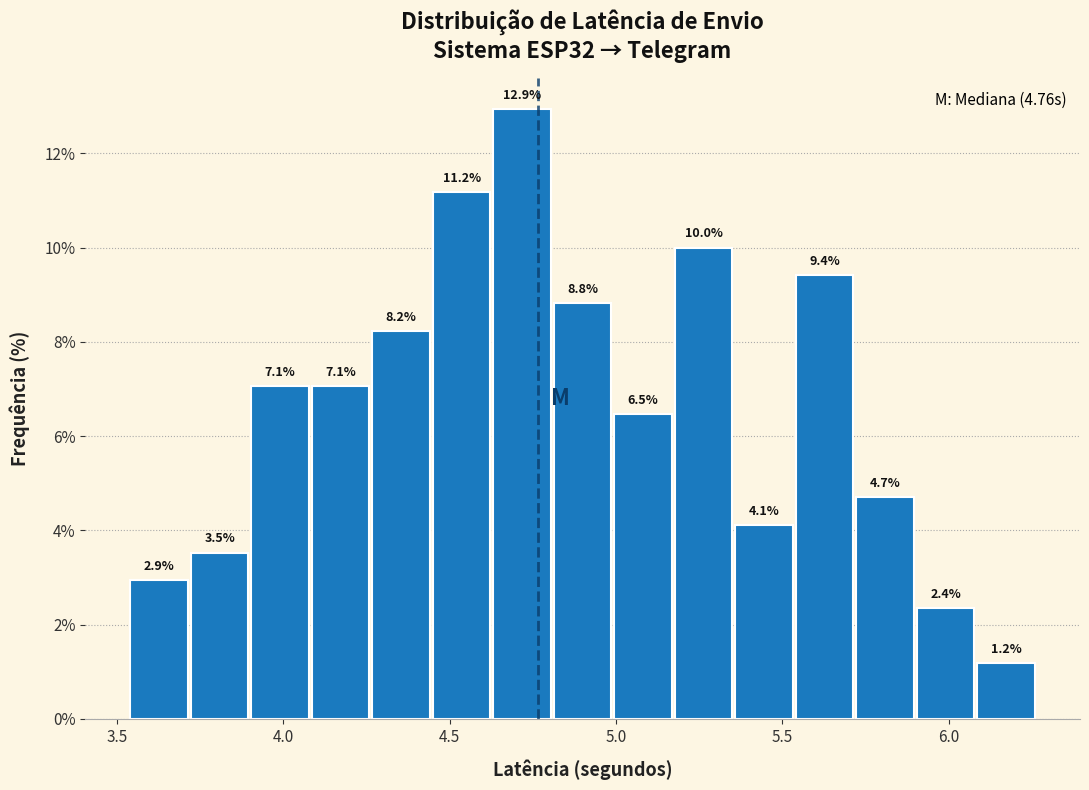

Read against the x-axis, roughly where is the centre of the tallest bar?

4.70